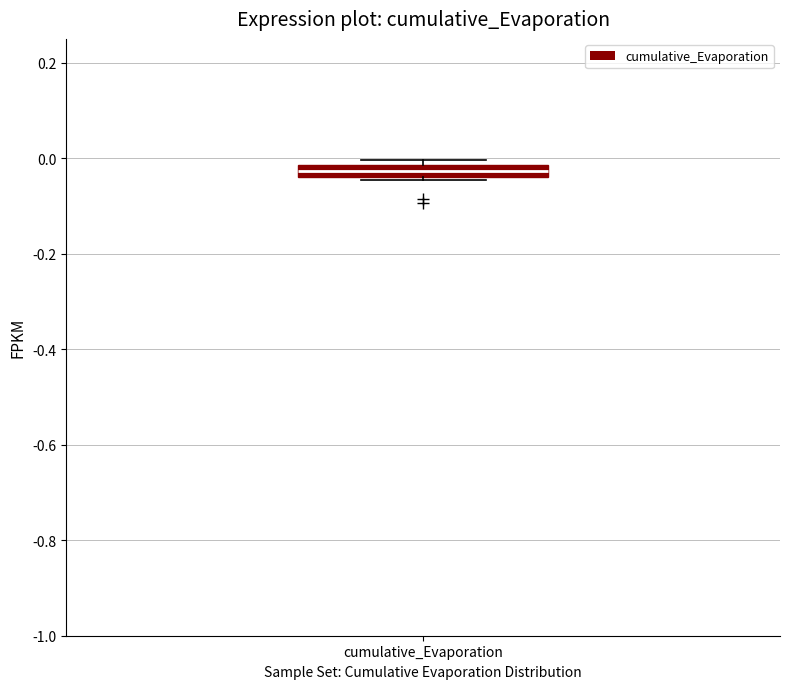

Where is the upper edge of the box for cumulative_Evaporation on the y-axis? The values are not printed on the chart, so give them approximately, as read against the axis.

-0.02